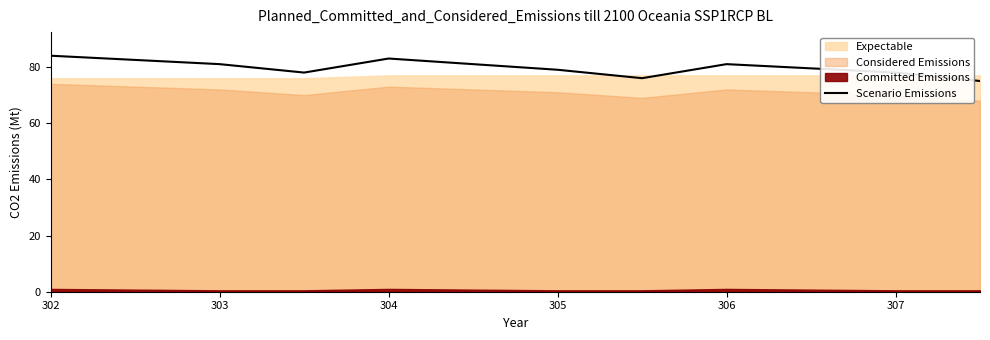

True or false: there are more than 2 points higher than both neighbors.

False